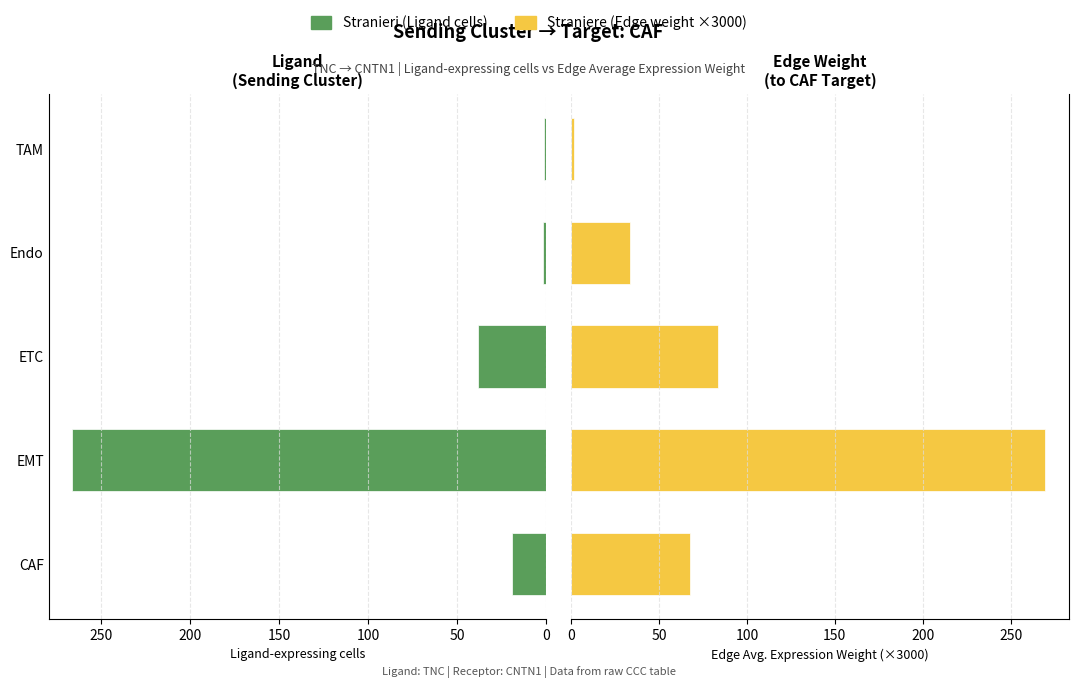

What is the sum of all Straniere values?

456.0